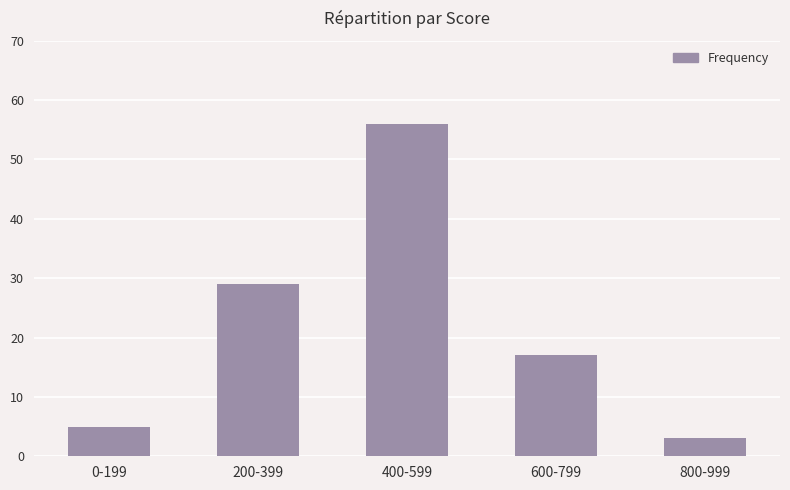

What is the difference between the maximum and second lowest values?

51